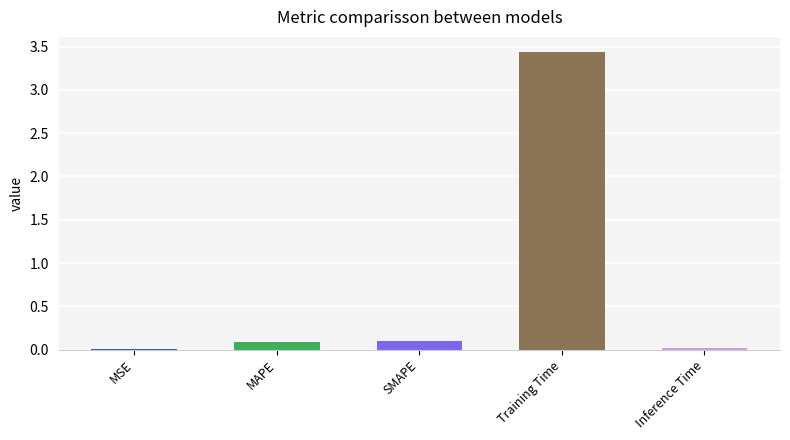

The chart shows a value of 0.0 at MSE. True or false?

True